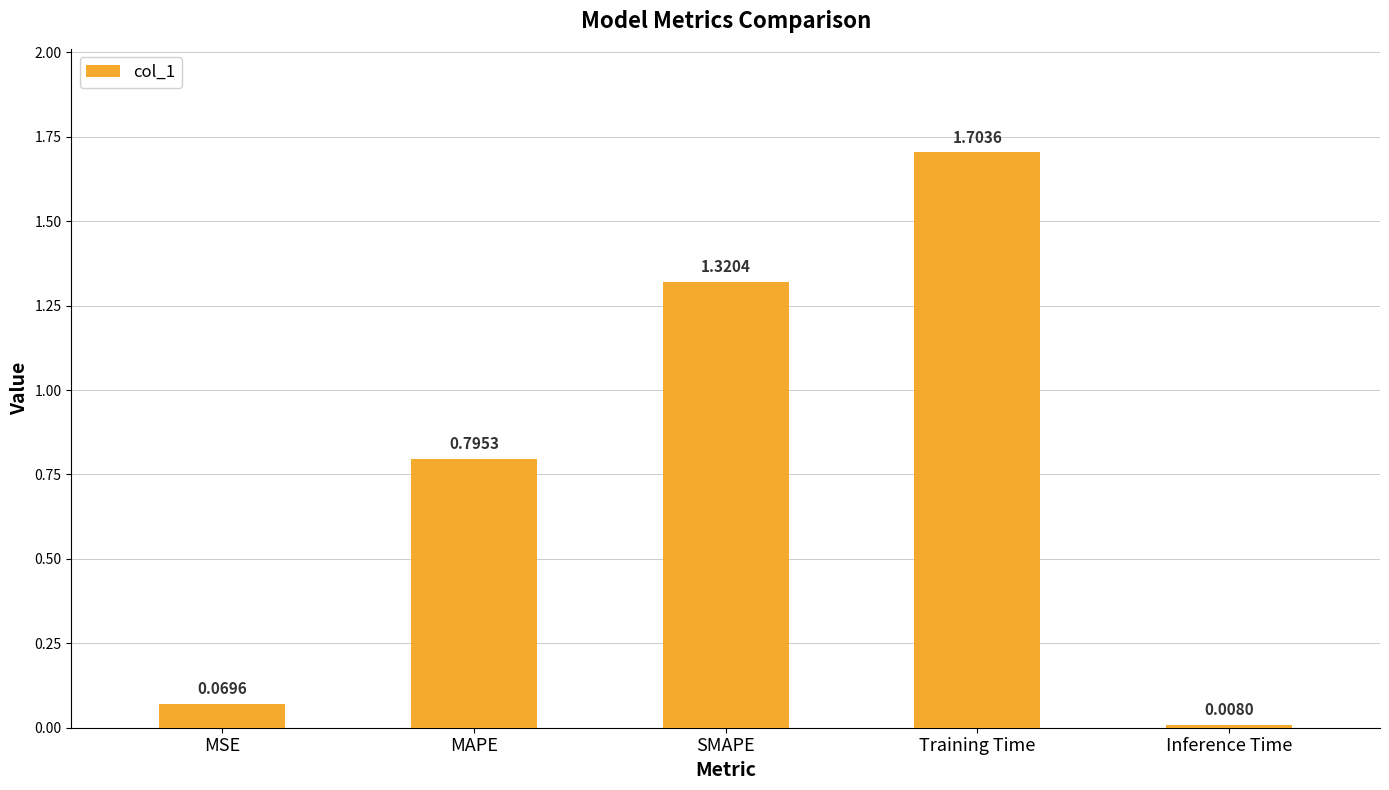

Which label corresponds to the smallest value in the chart?

Inference Time